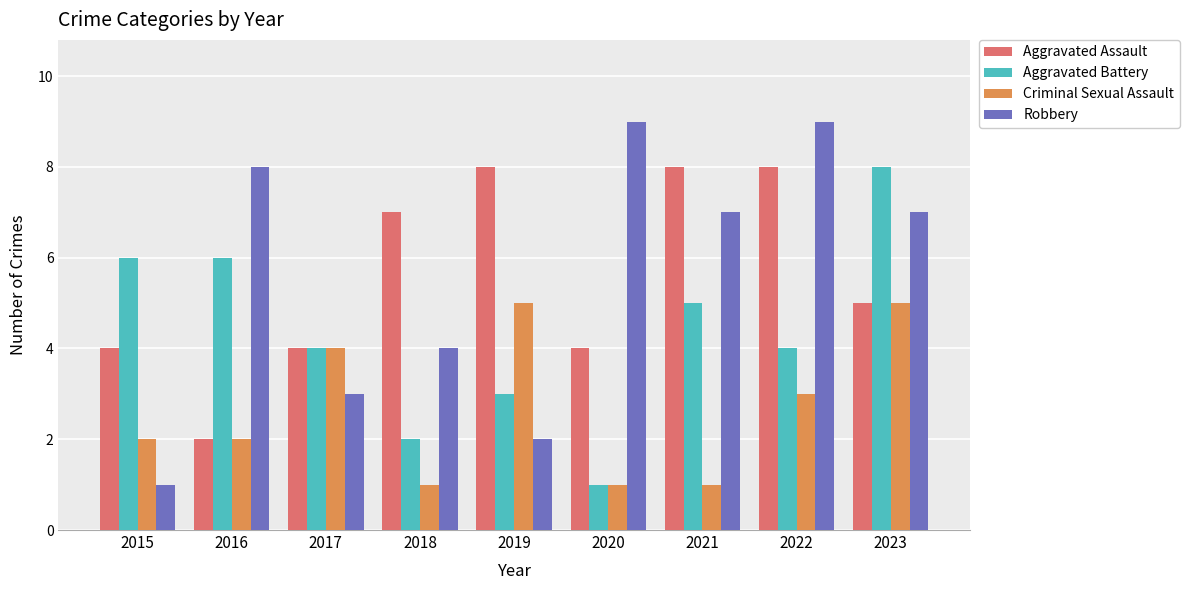

The Robbery series shows 7 at 2023. True or false?

True